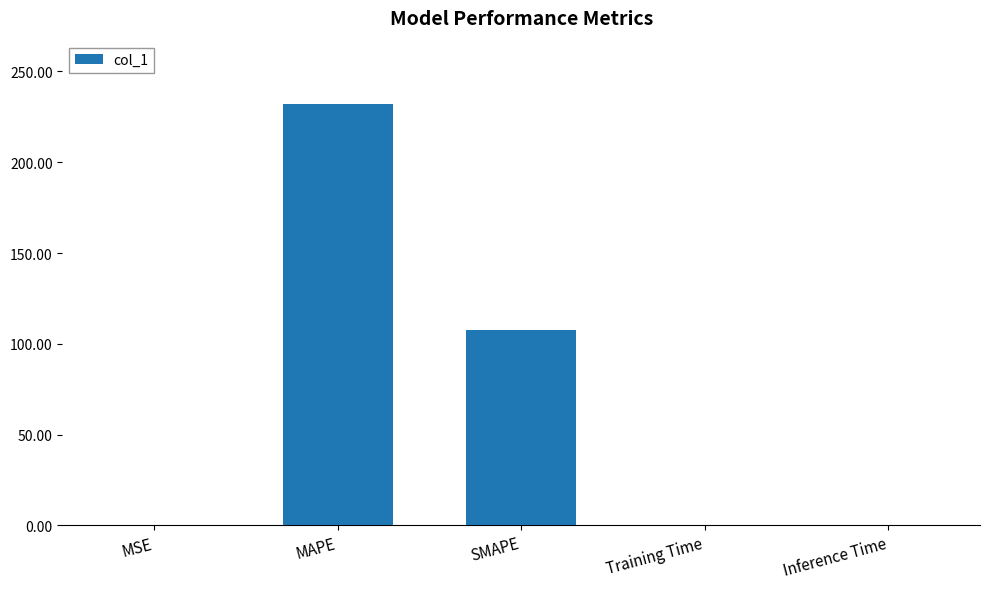

Which has a higher value, SMAPE or MAPE?

MAPE